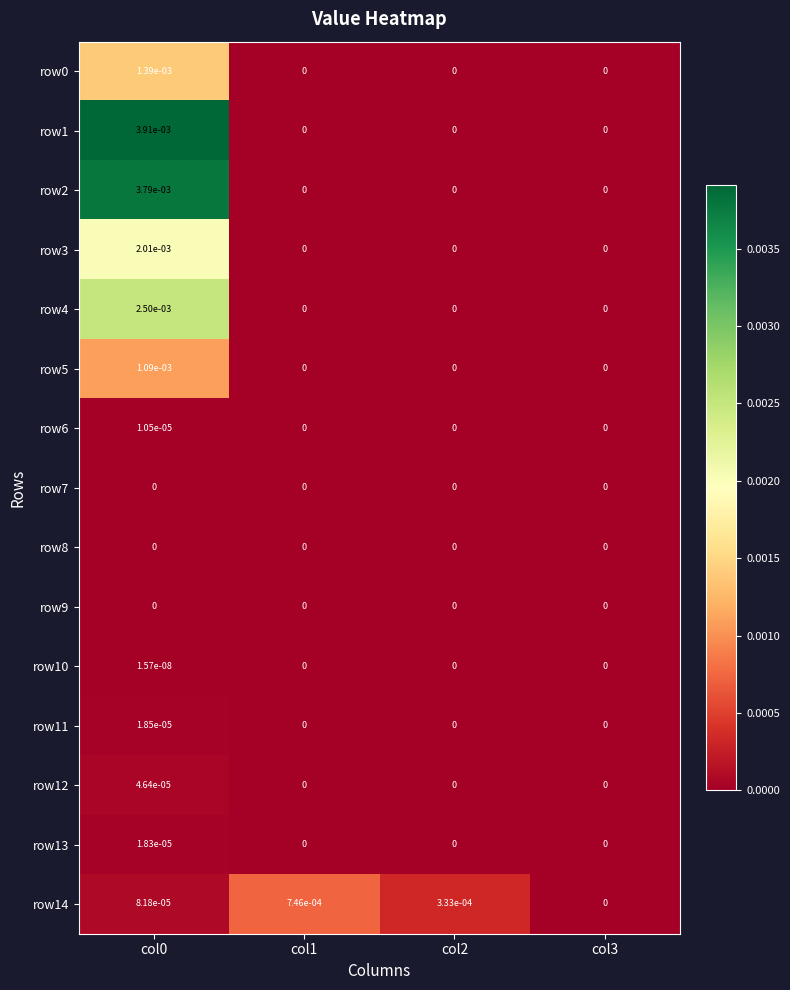

Which series has the largest total across all categories?

row1